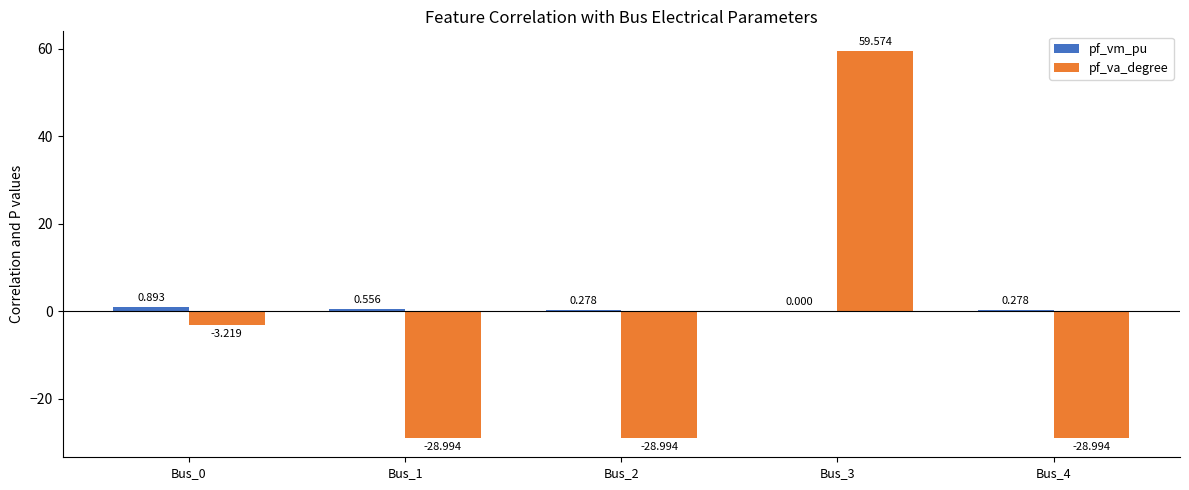

Which series changed the most between Bus_3 and Bus_4?

pf_va_degree